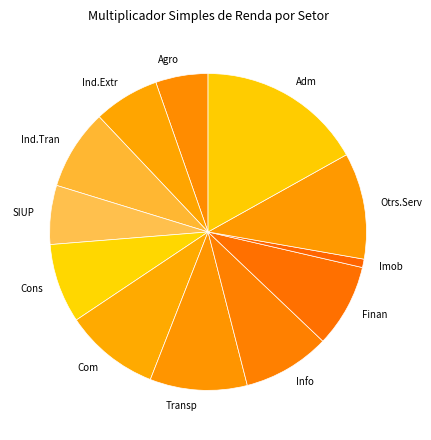

Is there any slice that represents more than half of the pie?

No